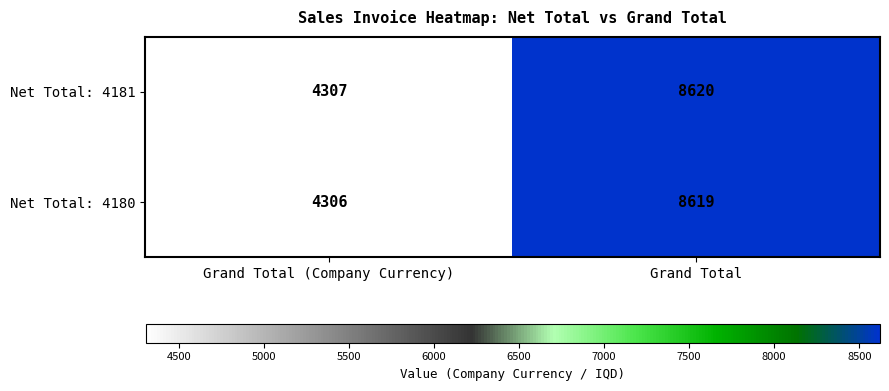

What is the approximate value of Net Total: 4181 at Grand Total (Company Currency), to the nearest 50?

4300